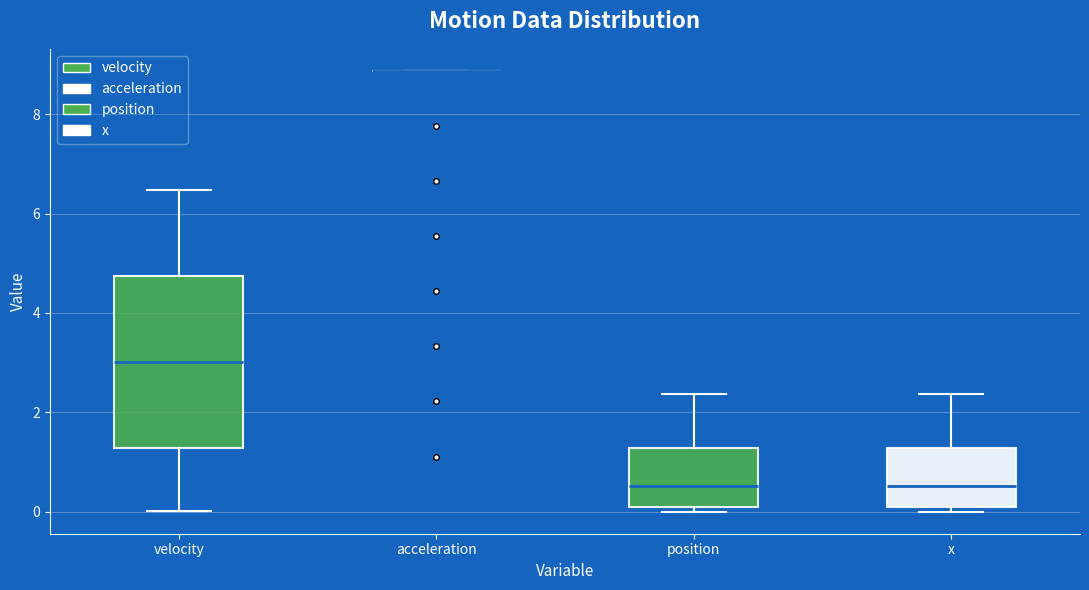

Reading left to right, transcribe this box plot: for each box, give where its median line is, the range the box spans, and where its two whiskers end, as read against the y-axis. The values are not printed on the chart, so give them approximately, as read against the axis.

velocity: median 3.0, box 1.2 to 4.8, whiskers 0.0 to 6.4
acceleration: box collapsed to a line at 8.8, whiskers 8.8 to 8.8
position: median 0.6, box 0.2 to 1.2, whiskers 0.0 to 2.4
x: median 0.6, box 0.2 to 1.2, whiskers 0.0 to 2.4